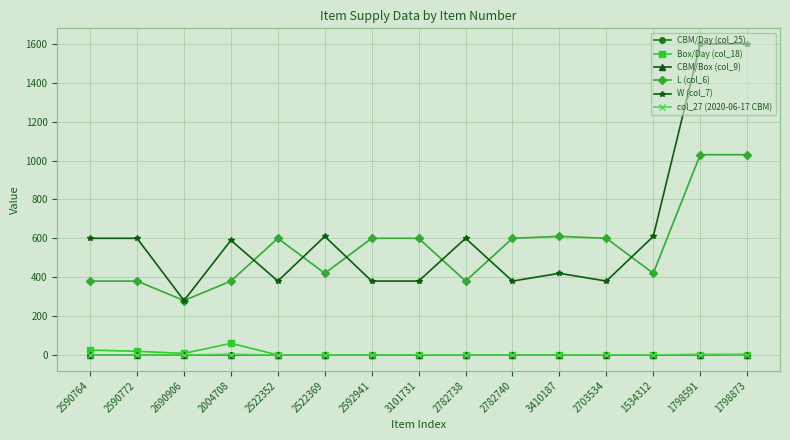

What is the value of the W (col_7) point at the 6th from the left?

610.0